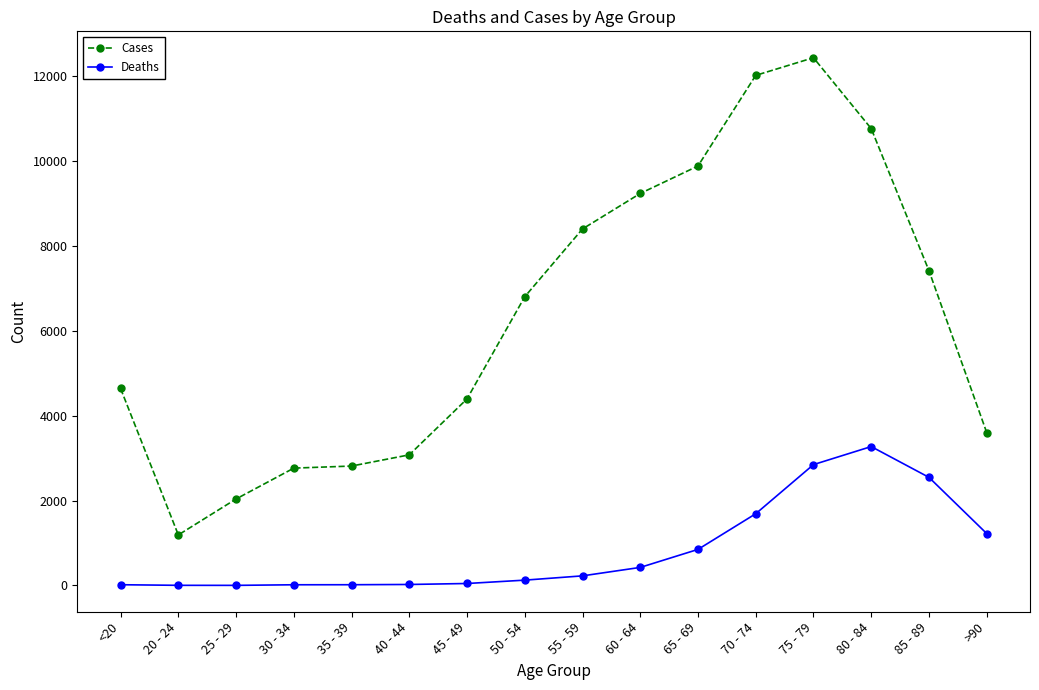

What is the average value of the Deaths series?

834